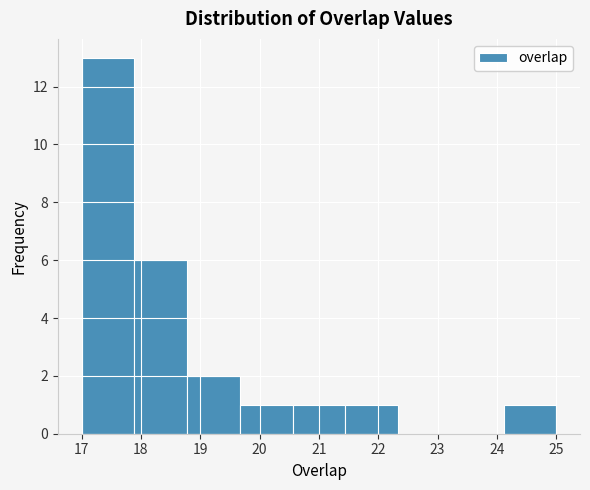

Reading left to right, transcribe this chart: for each bar, give the range it covers on the x-axis and its height. Neither the bar edges nor the heights are printed on the chart, so give them approximately, as read against the axes.

17.0 to 17.9: 13
17.9 to 18.8: 6
18.8 to 19.7: 2
19.7 to 20.6: 1
20.6 to 21.4: 1
21.4 to 22.3: 1
22.3 to 23.2: 0
23.2 to 24.1: 0
24.1 to 25.0: 1